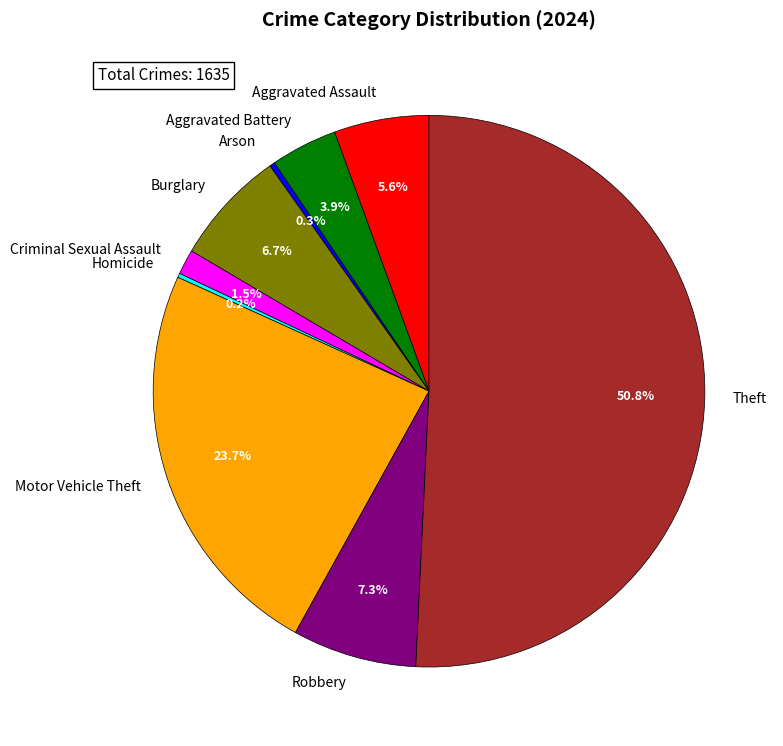

Do Criminal Sexual Assault and Motor Vehicle Theft together represent more than half of the pie?

No